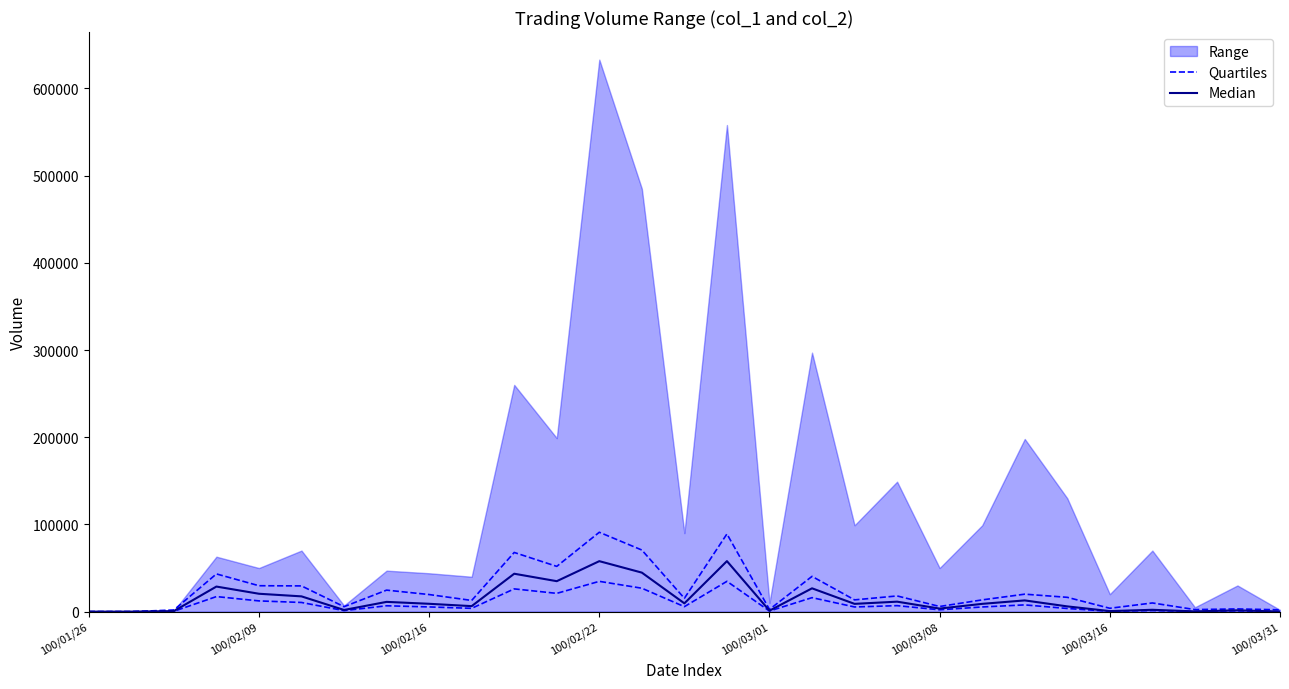

True or false: Median and Quartiles cross at least once.

False